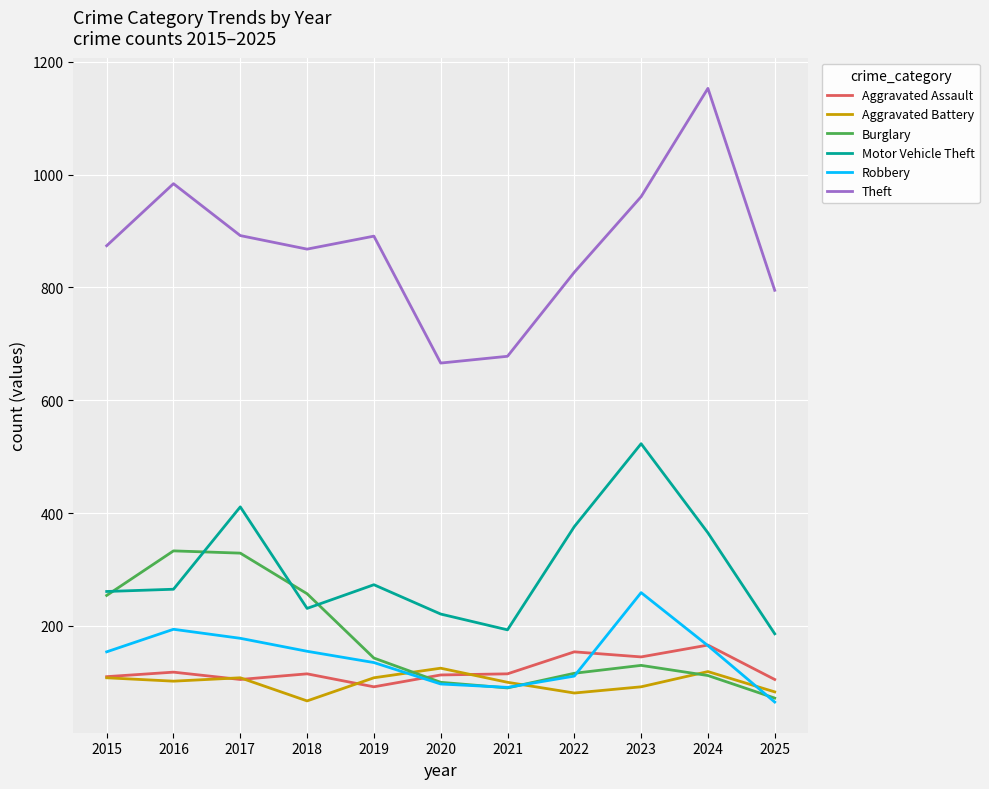

What is the spread (max minus min) of values at 2020?

569